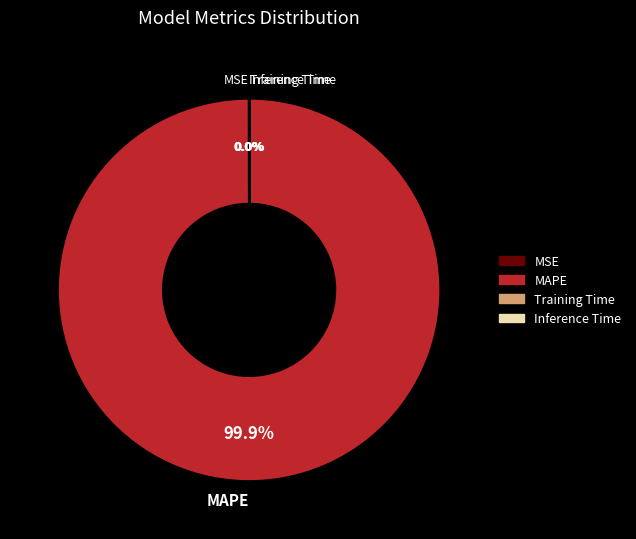

Which category has the biggest portion of the pie?

MAPE